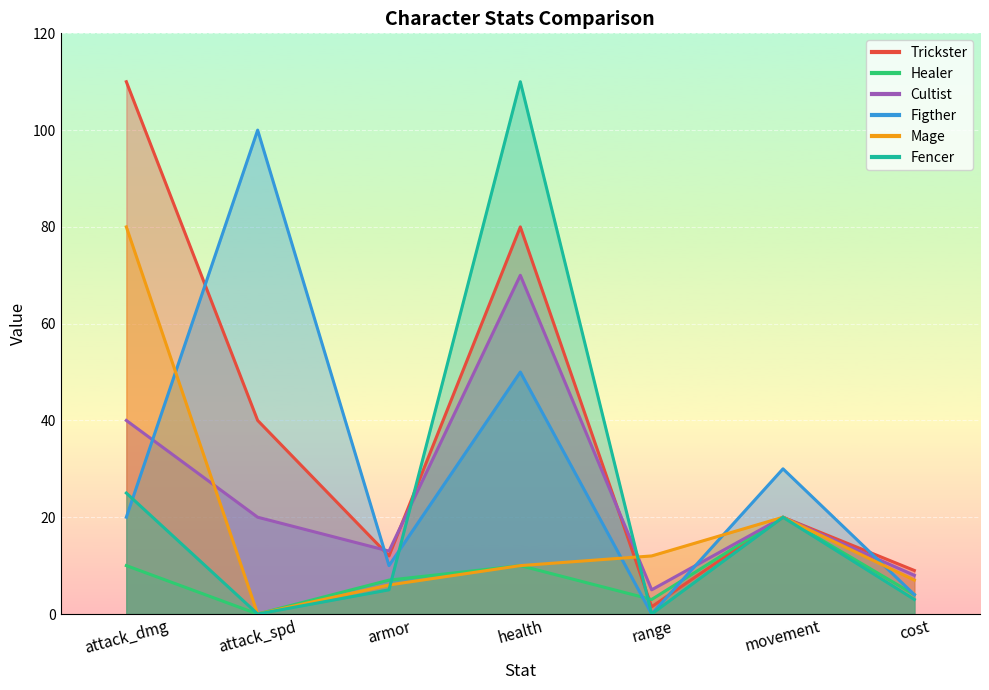

How many series are shown in this chart?

6